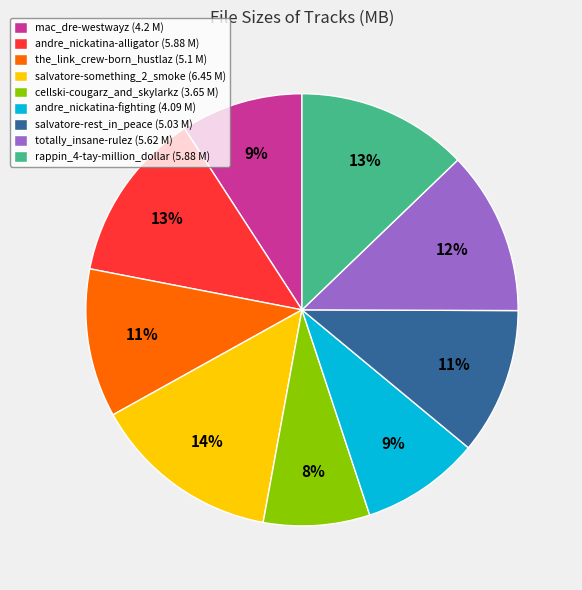

Which category has the biggest portion of the pie?

salvatore-something_2_smoke